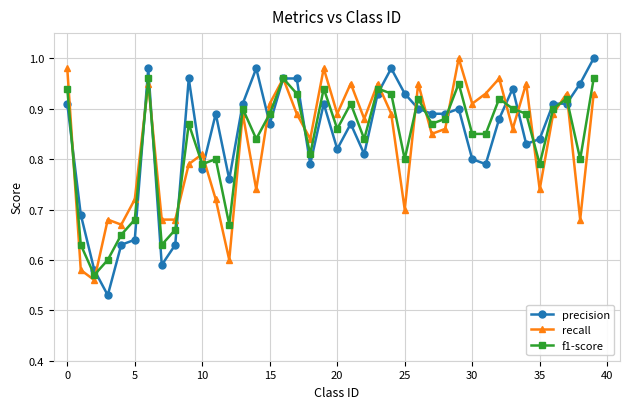

True or false: precision has more than 1 interior local peaks.

True